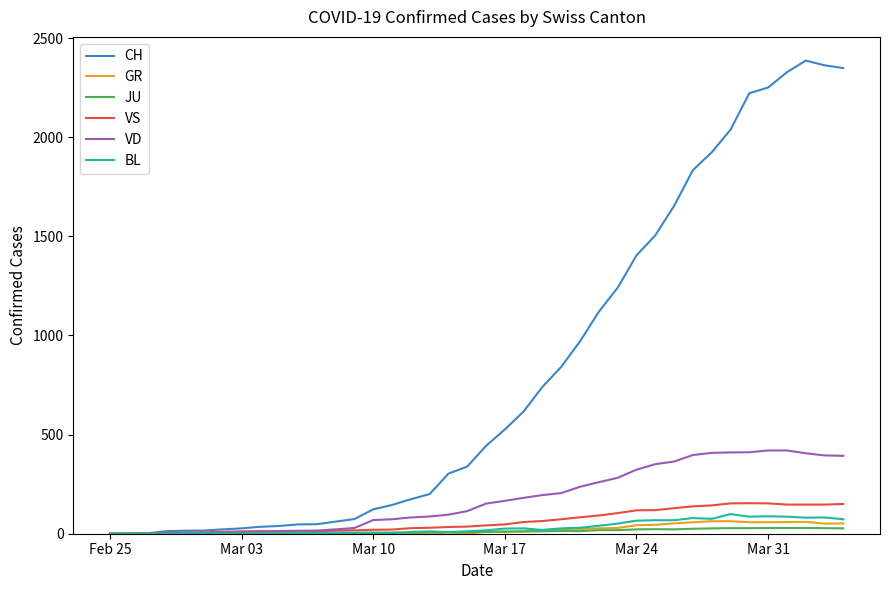

Which series has the widest spread of values?

CH